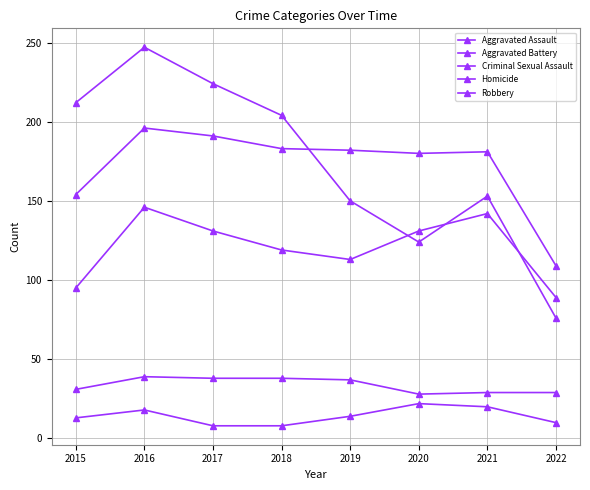

What is the total value across all series at 2015?

505